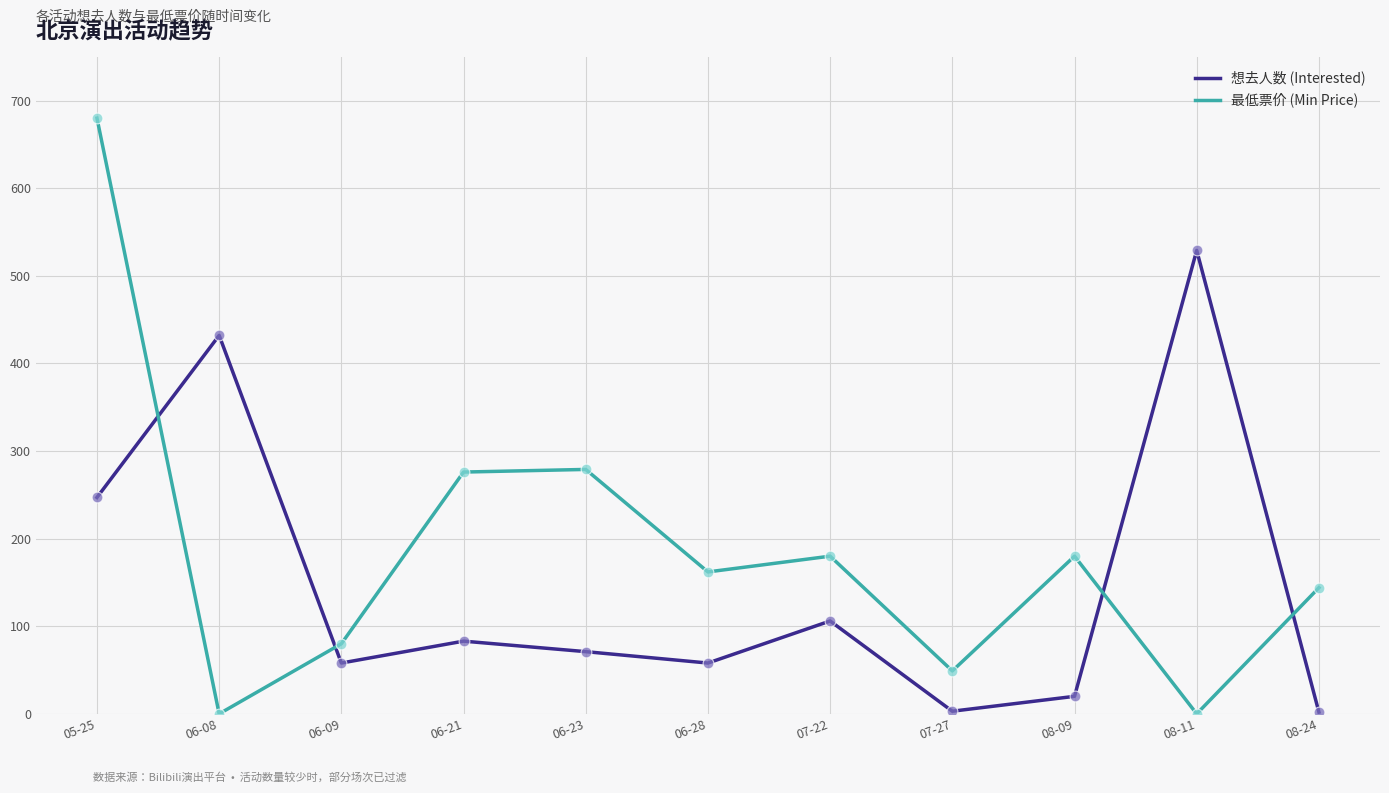

Is the value of 最低票价 (Min Price) at 06-21 greater than the value of 想去人数 (Interested) at 08-24?

Yes